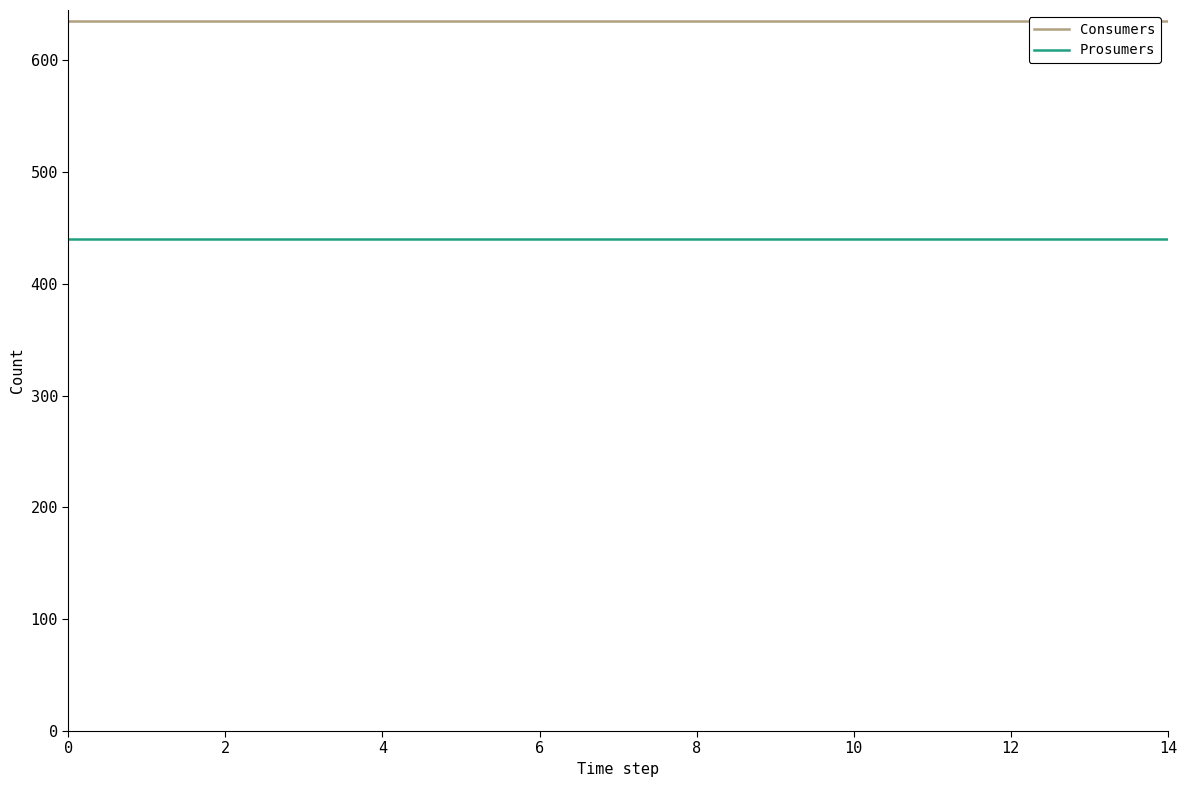

True or false: Prosumers and Consumers intersect in this chart.

False